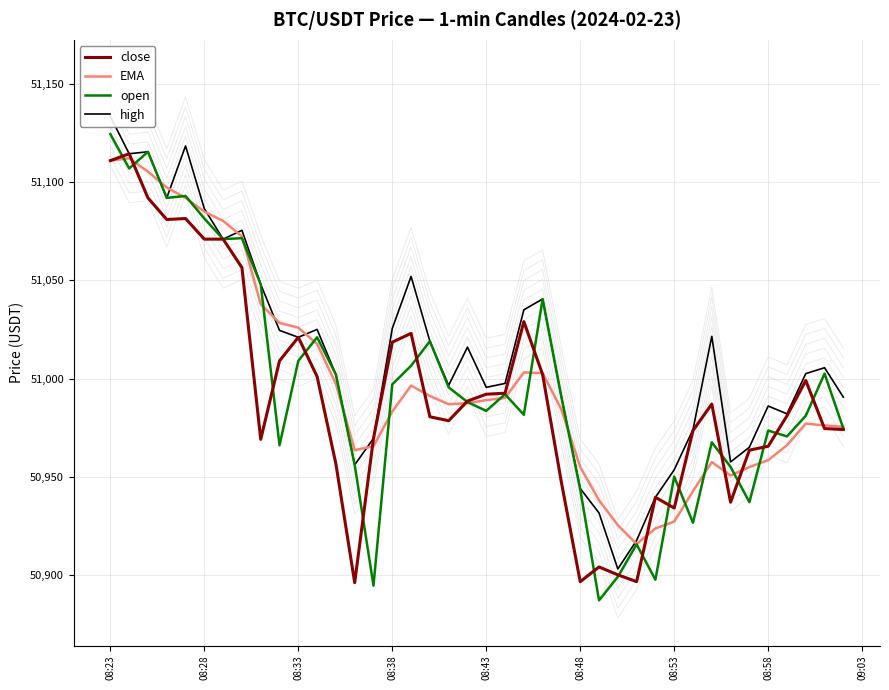

Reading right to left, what are all the values shown in this chart?

close: 50974.0	50974.5	50999.0	50981.0	50965.5	50963.5	50937.0	50987.0	50973.5	50934.0	50939.5	50896.5	50900.0	50904.0	50896.5	50947.0	51002.0	51029.0	50992.5	50992.0	50988.5	50978.5	50980.5	51023.0	51018.5	50969.5	50896.0	50956.5	51001.0	51021.0	51009.0	50969.0	51056.5	51071.0	51071.0	51081.5	51081.0	51092.0	51114.5	51111.0
EMA: 50975.4	50976.1	50977.0	50966.0	50958.4	50954.9	50950.6	50957.4	50942.6	50927.1	50923.6	50915.7	50925.3	50938.0	50954.9	50984.2	51002.7	51003.1	50990.1	50989.0	50987.4	50986.9	50991.1	50996.4	50983.2	50965.5	50963.5	50997.2	51017.6	51025.9	51028.3	51037.9	51072.4	51080.3	51085.0	51092.0	51097.3	51105.4	51112.2	51111.0
open: 50974.5	51002.5	50981.0	50970.5	50973.5	50937.0	50955.0	50967.5	50926.5	50950.0	50897.5	50915.5	50899.0	50887.0	50943.5	50990.5	51040.5	50981.5	50992.0	50983.5	50988.0	50995.5	51019.0	51006.5	50997.0	50894.5	50956.0	51002.0	51021.0	51009.0	50966.0	51048.0	51071.5	51071.0	51081.5	51093.0	51092.0	51115.5	51107.0	51124.5
high: 50990.5	51005.5	51002.5	50982.0	50986.0	50965.0	50957.5	51021.5	50974.0	50953.5	50939.5	50917.5	50903.0	50931.5	50944.0	50990.5	51040.5	51035.0	50997.5	50995.5	51016.0	50996.5	51019.0	51052.0	51025.5	50969.5	50956.0	51002.0	51025.0	51021.0	51024.5	51048.0	51075.5	51071.0	51086.5	51118.5	51092.0	51115.5	51114.5	51133.5